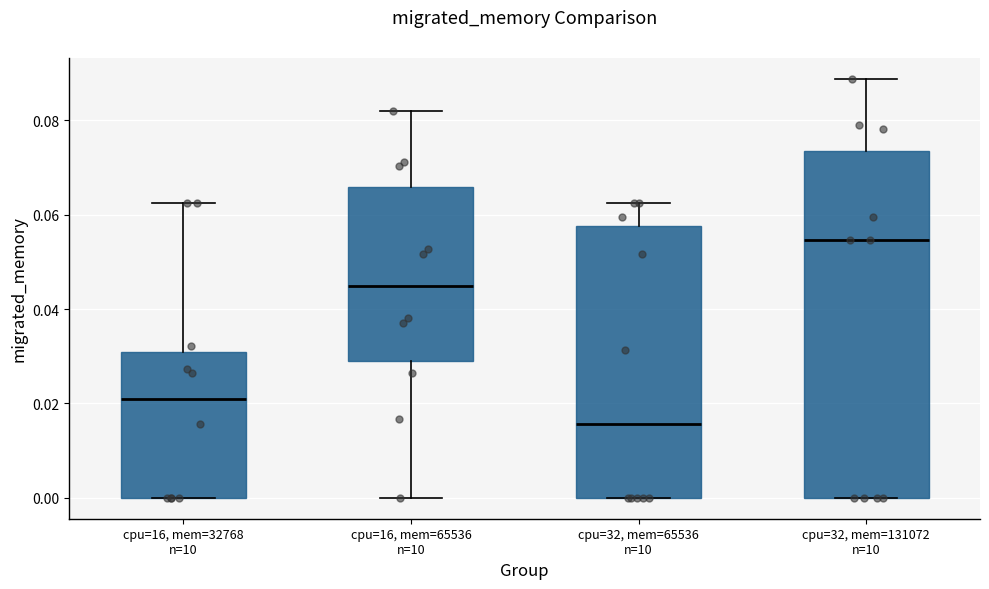

Where is the lower edge of the box for cpu=32, mem=65536 n=10 on the y-axis? The values are not printed on the chart, so give them approximately, as read against the axis.

0.000